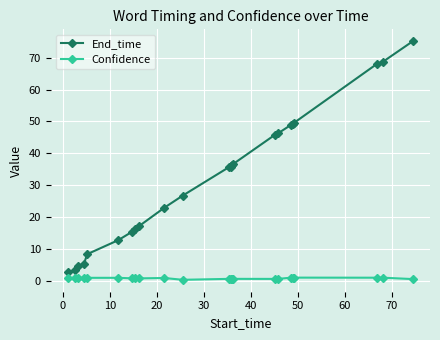

Which series has the largest range (max minus min)?

End_time